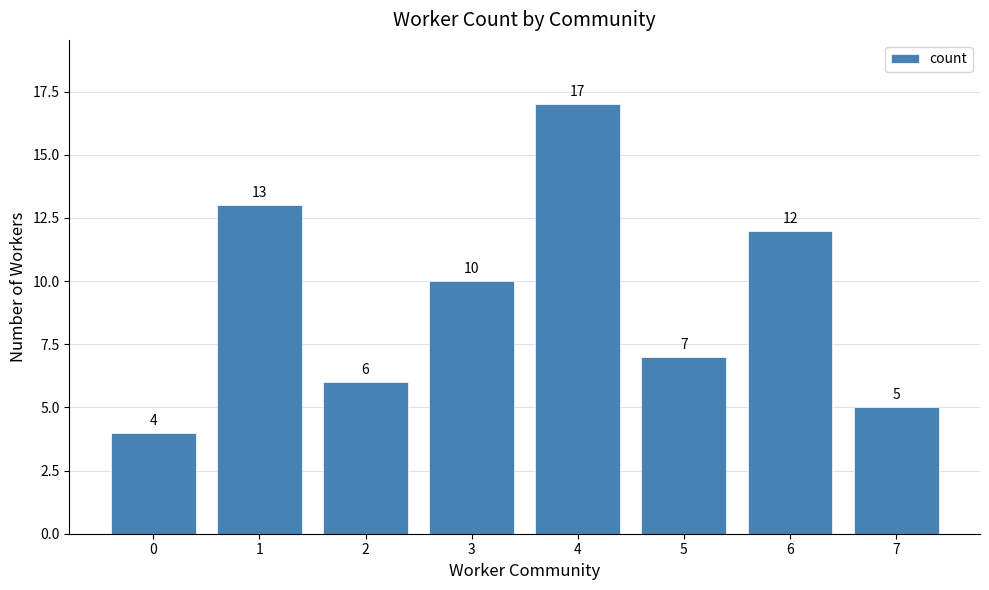

Rank the categories by value from lowest to highest.

0, 7, 2, 5, 3, 6, 1, 4